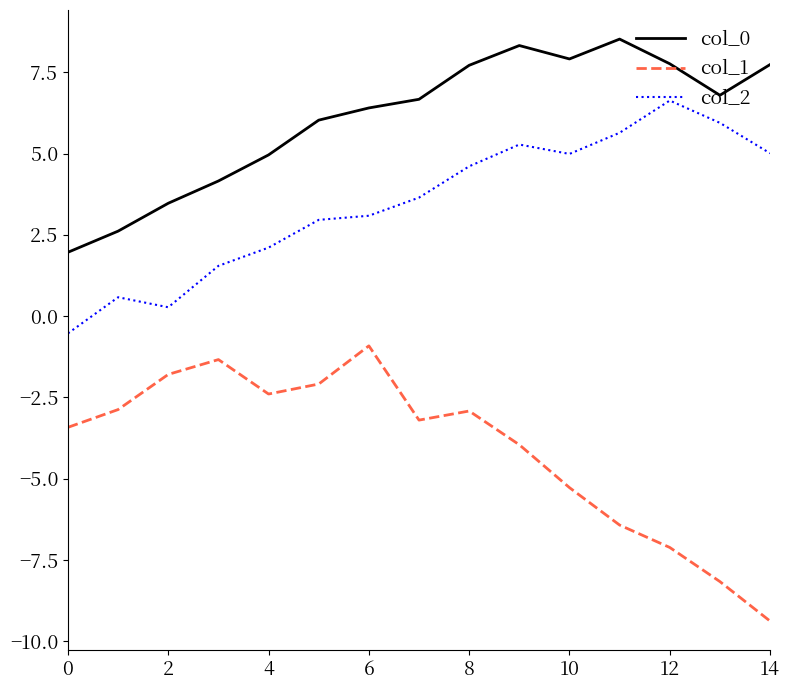

Rank the series by their average value, from lowest to highest.

col_1, col_2, col_0